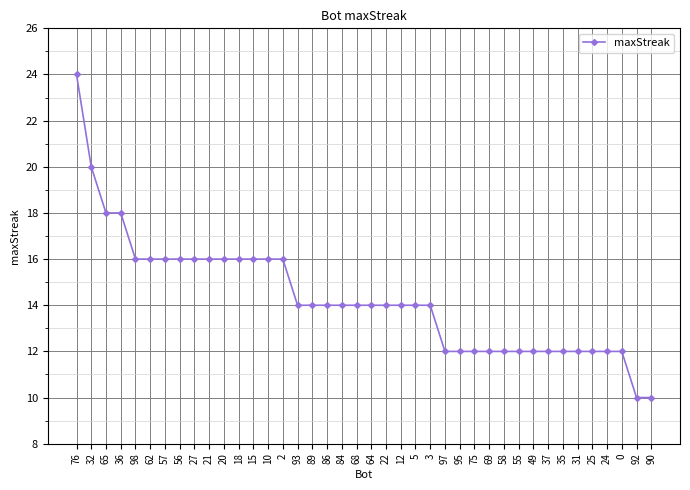

What is the maximum value shown in the chart?

24